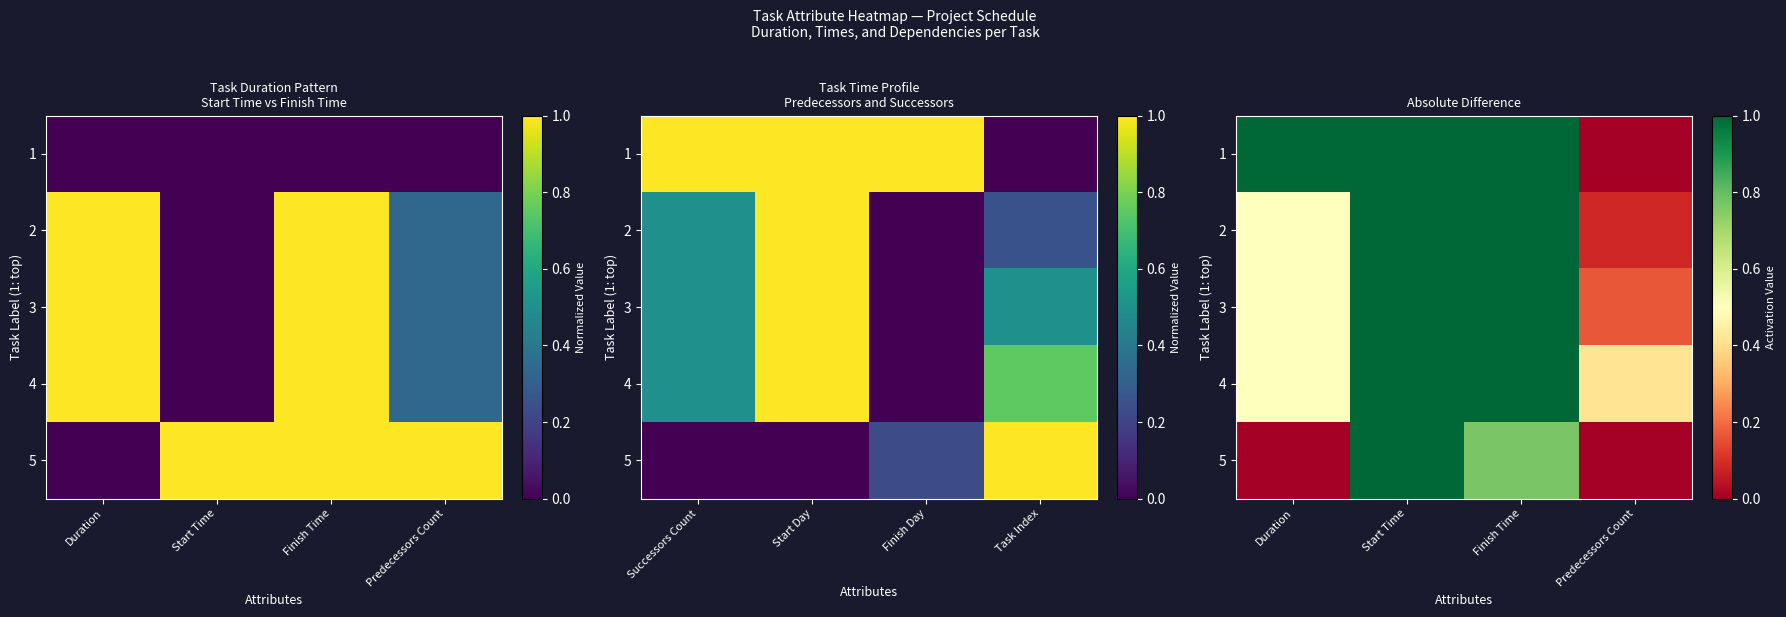

What is the total value across all series at Duration?

2.5